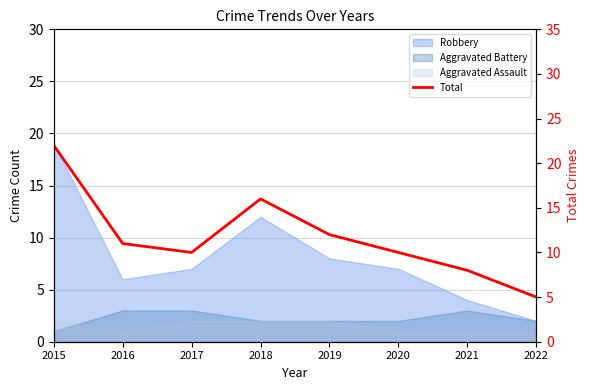

Reading left to right, what are all the values shown in this chart?

22	11	10	16	12	10	8	5